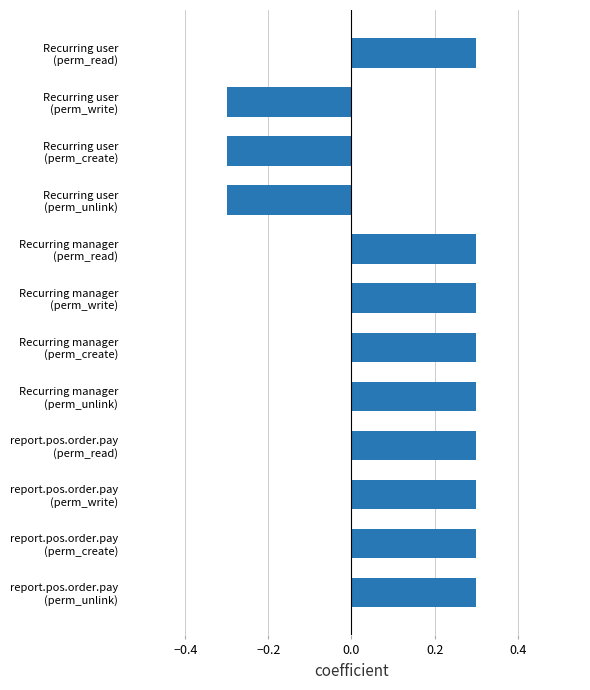

Count the values in the range 0 to 1.

9